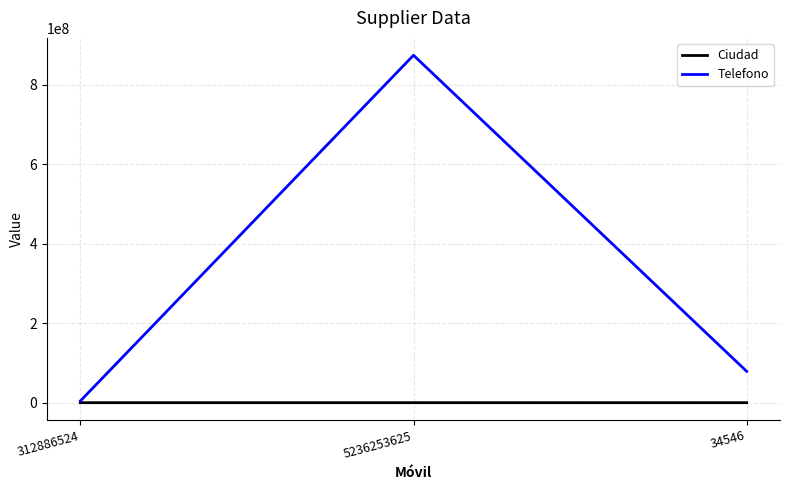

How many lines are shown in the chart?

2